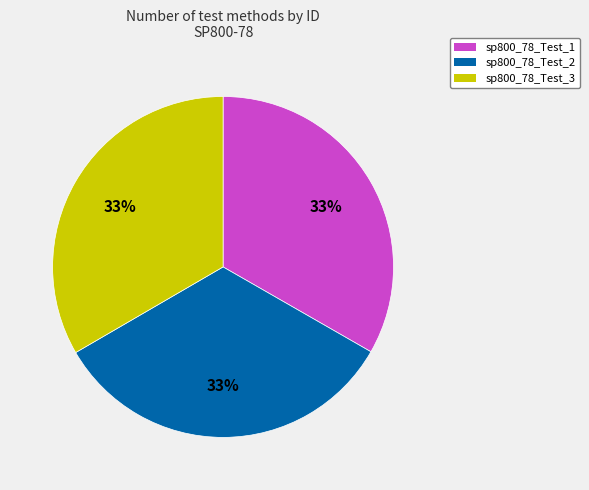

Do sp800_78_Test_3 and sp800_78_Test_1 together represent more than half of the pie?

Yes